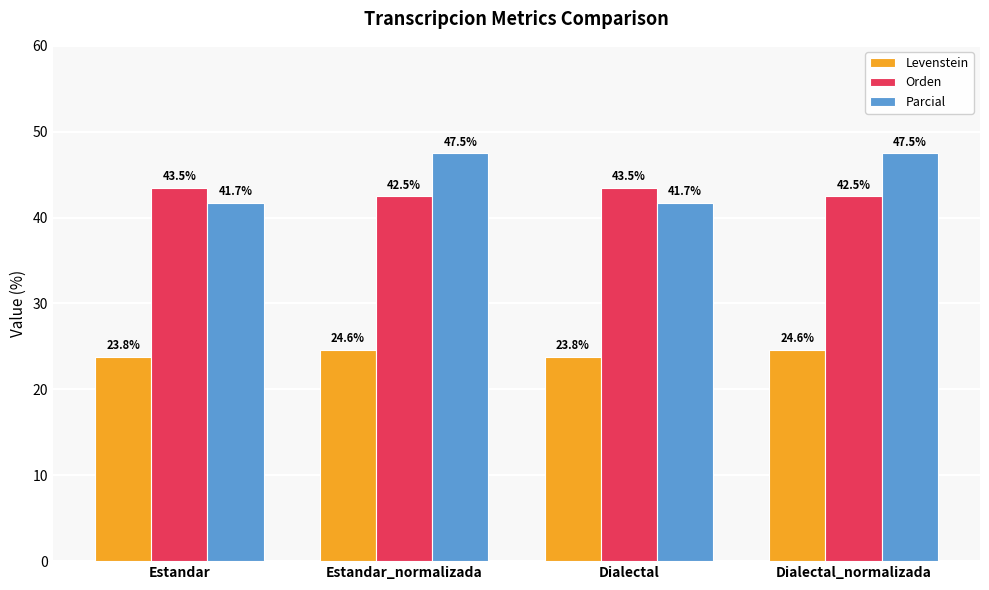

Which series has the largest range (max minus min)?

Parcial